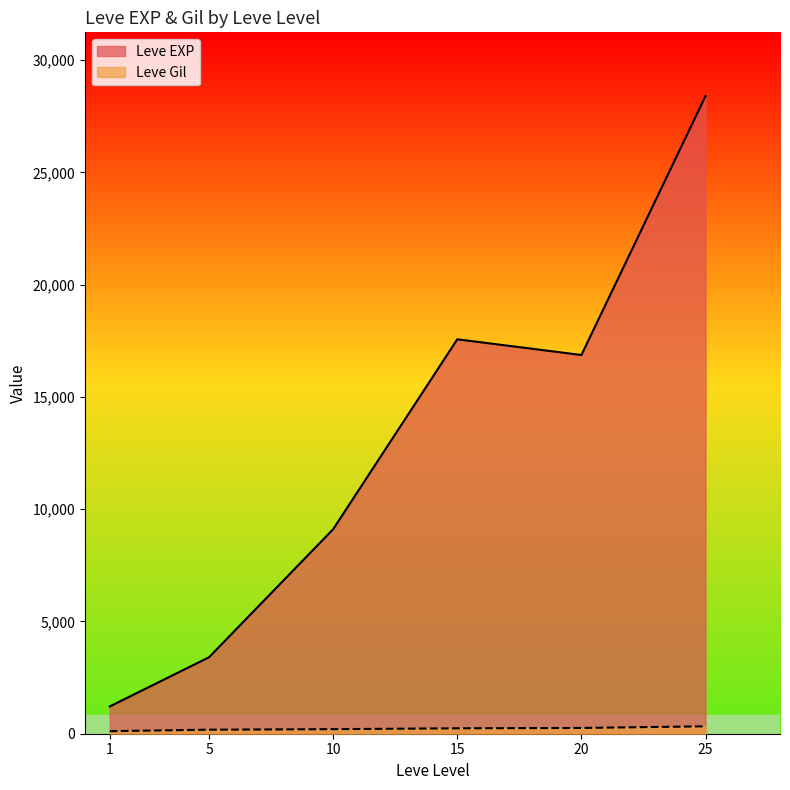

What is the lowest value of the Leve EXP series?

1213.3